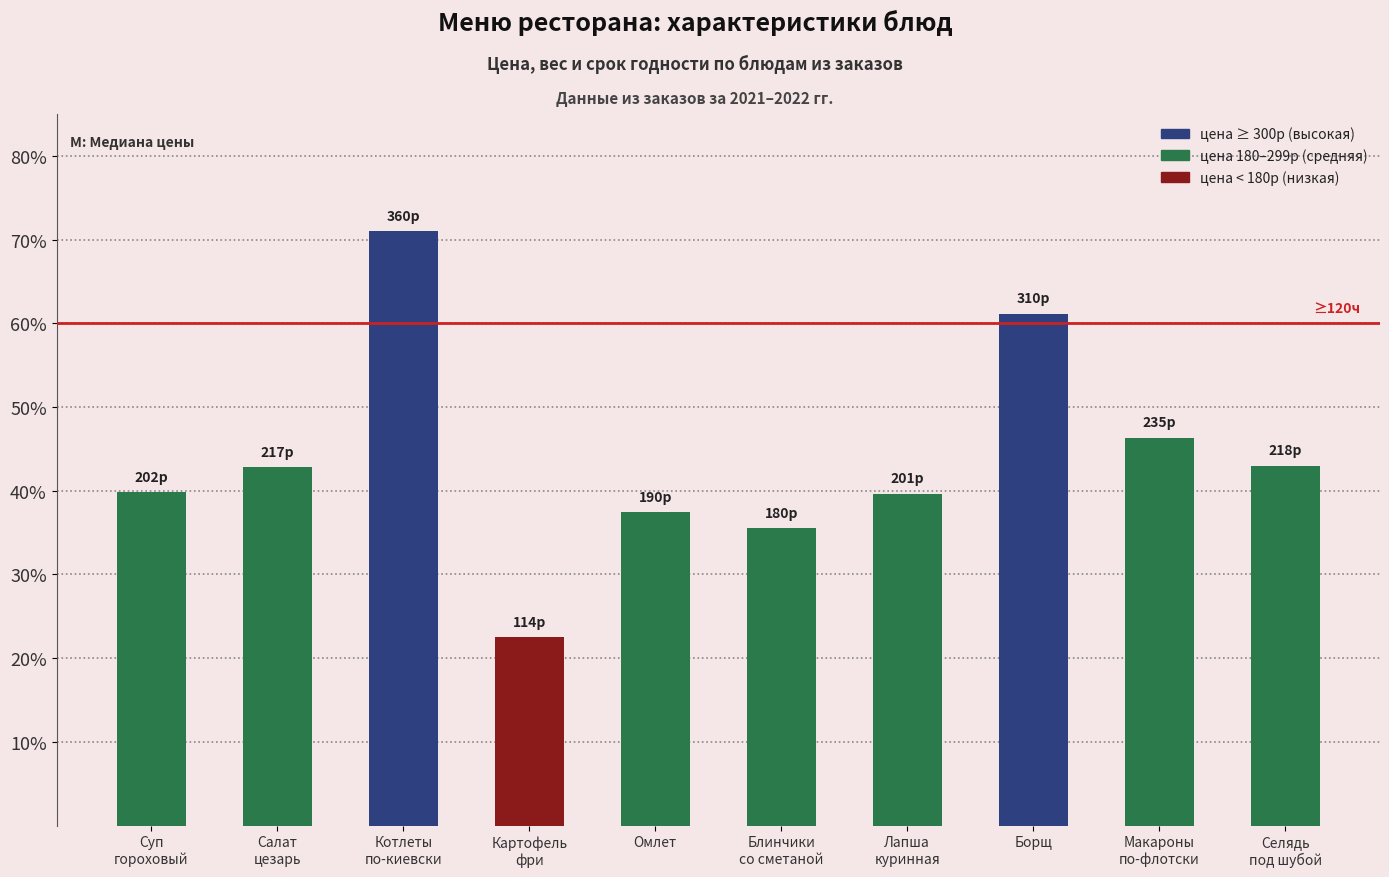

What is the change in value from Салат
цезарь to Блинчики
со сметаной?

-7.3